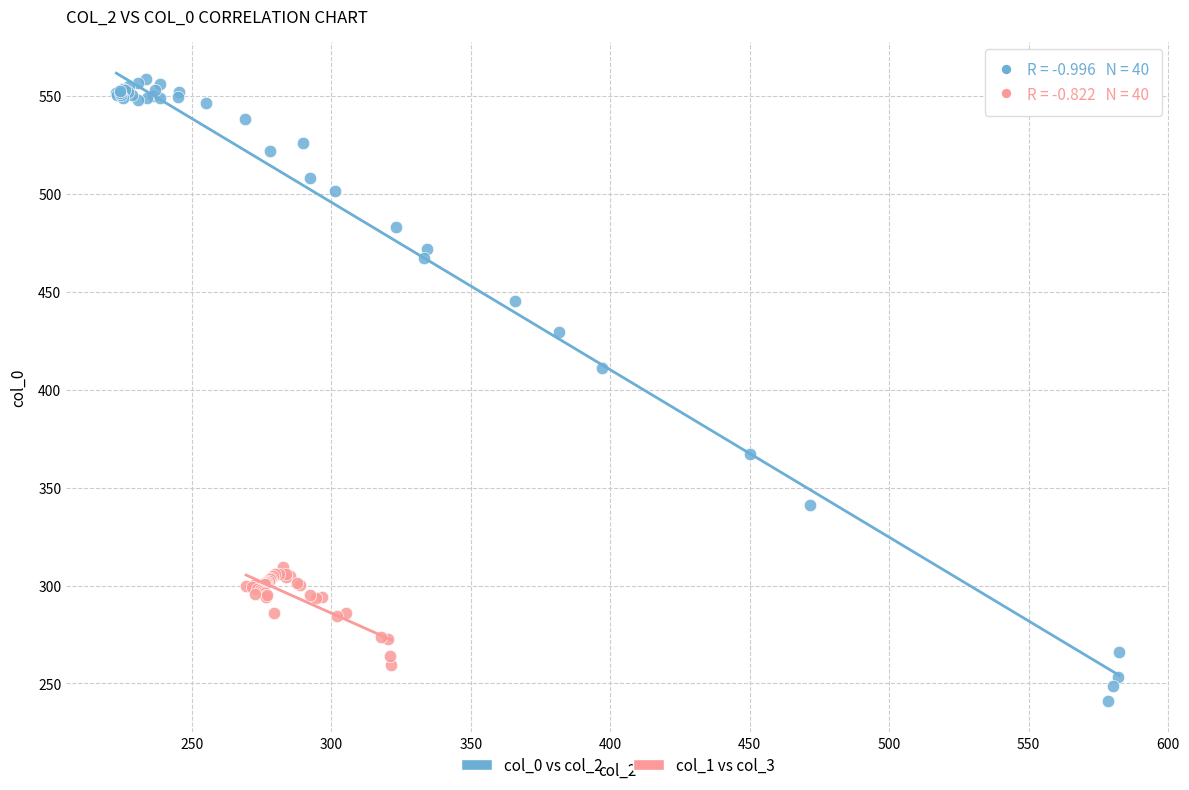

Which series contains the highest Y value?

col_0 vs col_2